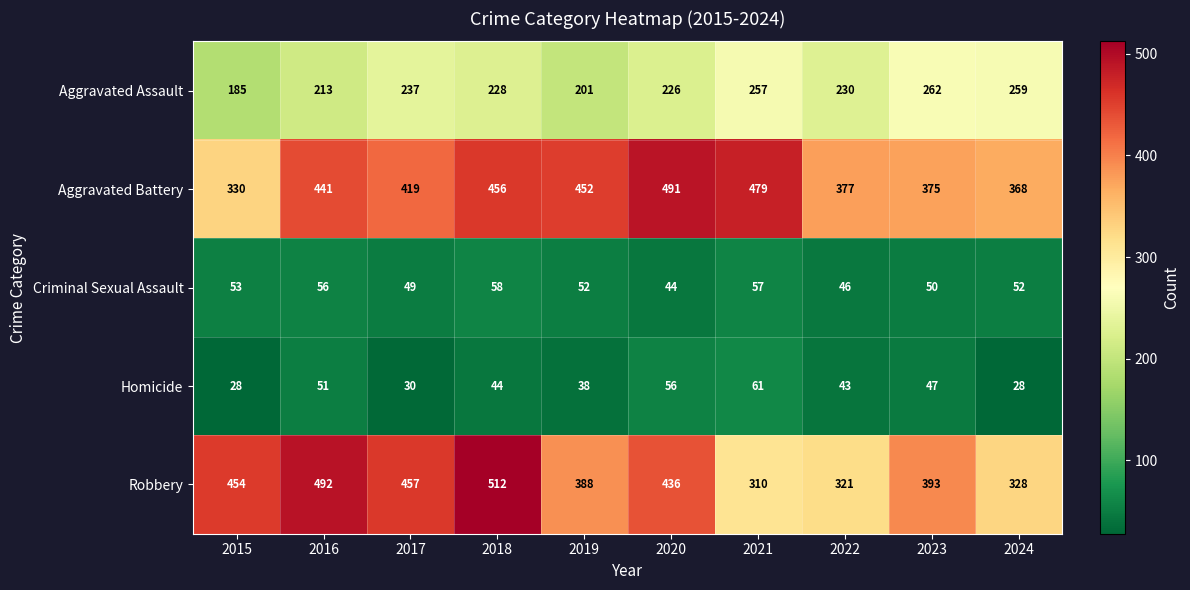

Which series has the largest total across all categories?

Aggravated Battery